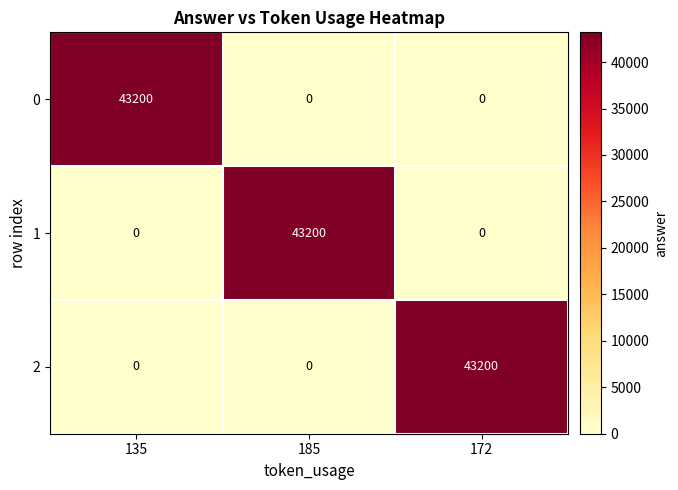

What is the maximum value for 0?

43200